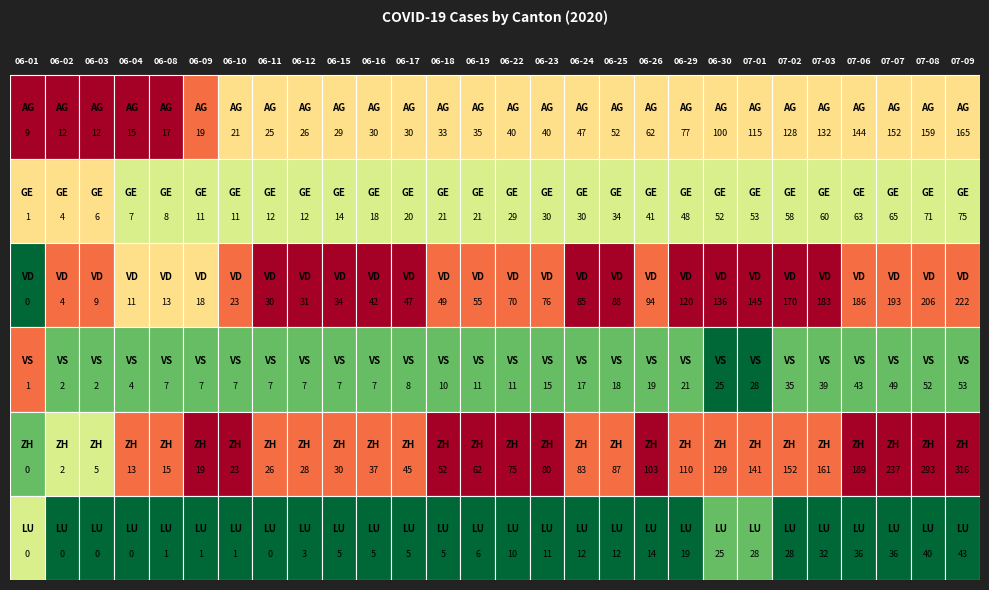

What is the average value of the AG series?

62